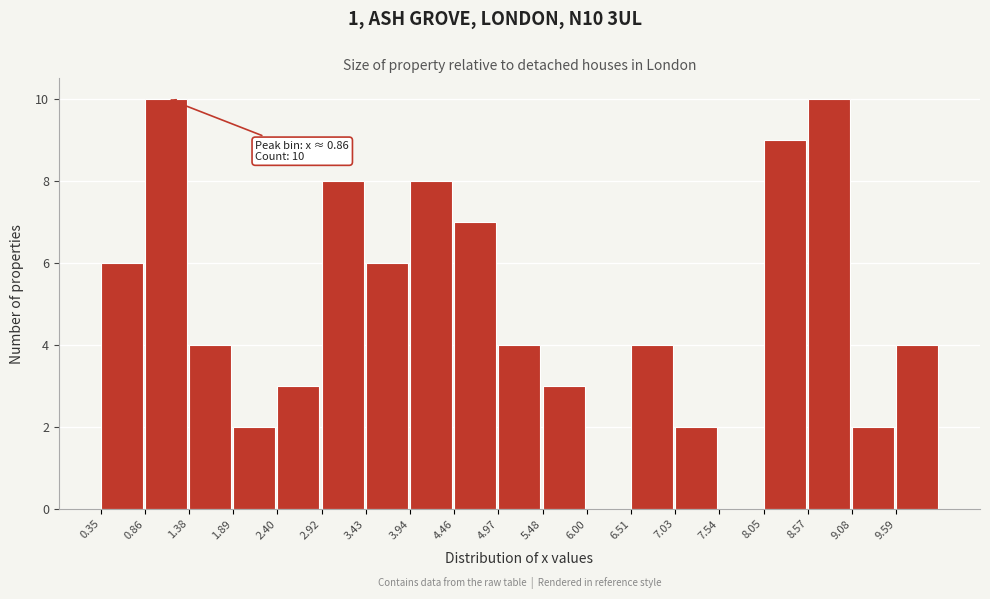

Reading left to right, what are all the values shown in this chart?

0.35=6	0.86=10	1.38=4	1.89=2	2.40=3	2.92=8	3.43=6	3.94=8	4.46=7	4.97=4	5.48=3	6.00=0	6.51=4	7.03=2	7.54=0	8.05=9	8.57=10	9.08=2	9.59=4